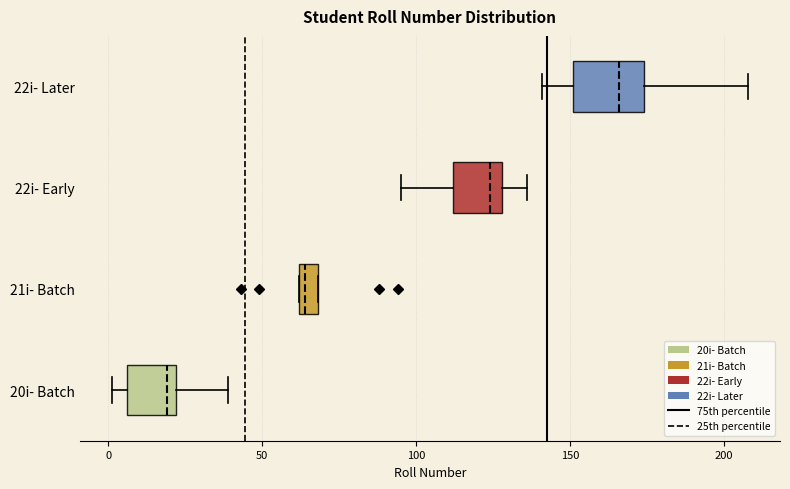

Which box has the furthest to the right median line?

22i- Later